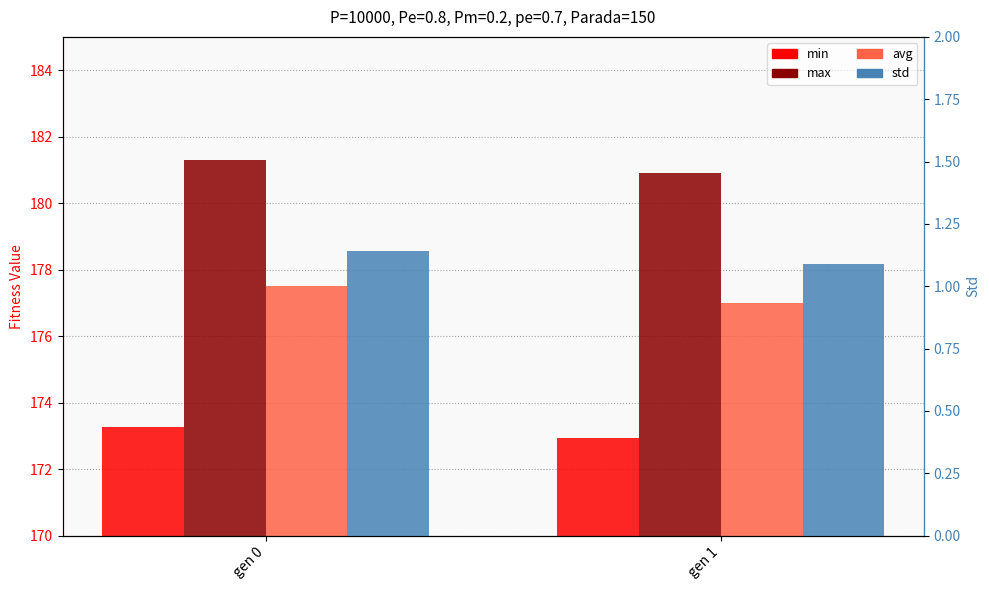

The avg series shows 177.5 at gen 0. True or false?

True